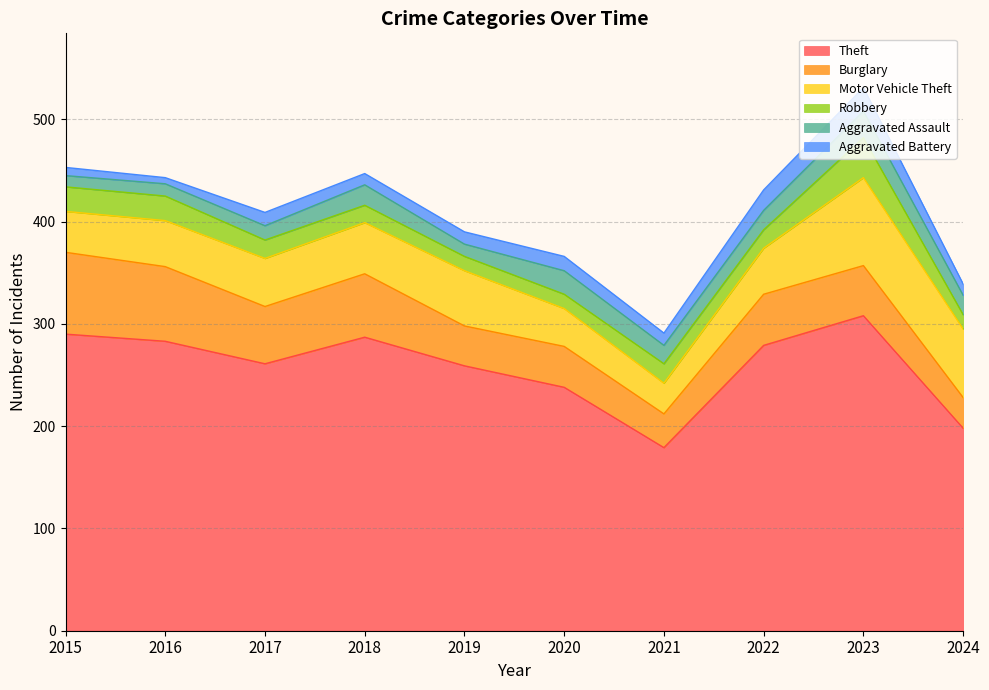

What is the difference between the second highest and minimum values in the Burglary series?

43